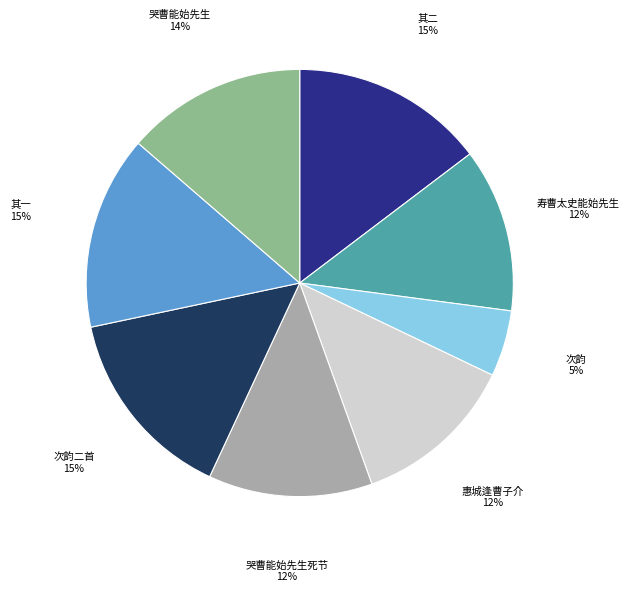

Does any single category account for the majority?

No